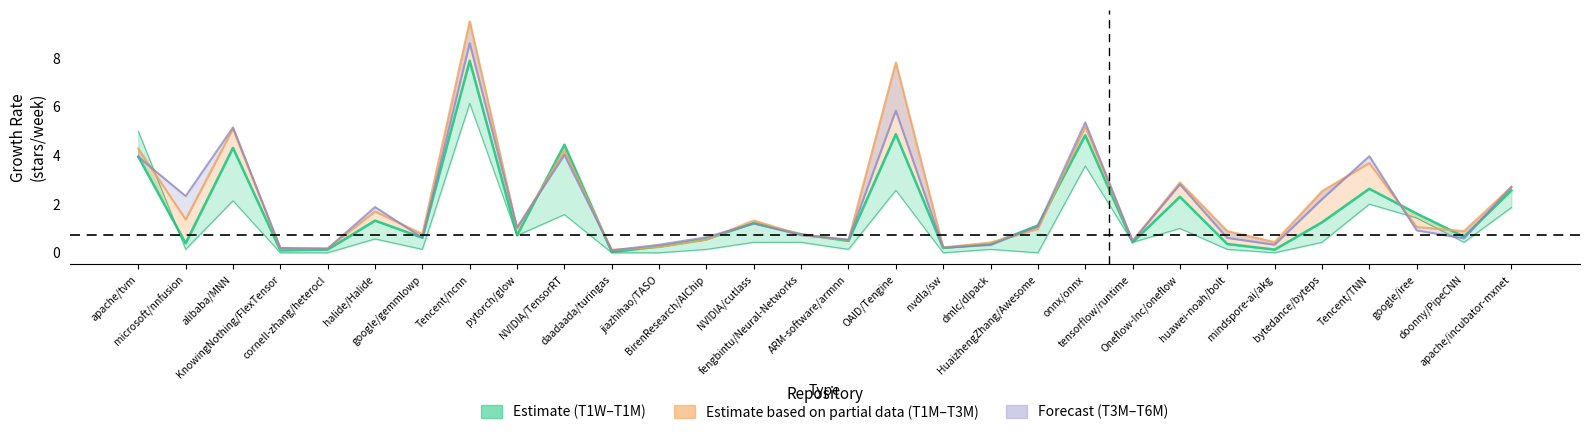

List the labels in order of value, largest first.

Tencent/ncnn, OAID/Tengine, onnx/onnx, NVIDIA/TensorRT, alibaba/MNN, apache/tvm, Tencent/TNN, apache/incubator-mxnet, Oneflow-Inc/oneflow, google/iree, halide/Halide, bytedance/byteps, NVIDIA/cutlass, HuaizhengZhang/Awesome, fengbintu/Neural-Networks, pytorch/glow, doonny/PipeCNN, google/gemmlowp, BirenResearch/AIChip, ARM-software/armnn, tensorflow/runtime, microsoft/nnfusion, dmlc/dlpack, huawei-noah/bolt, jiazhihao/TASO, nvdla/sw, cornell-zhang/heterocl, mindspore-ai/akg, KnowingNothing/FlexTensor, daadaada/turingas